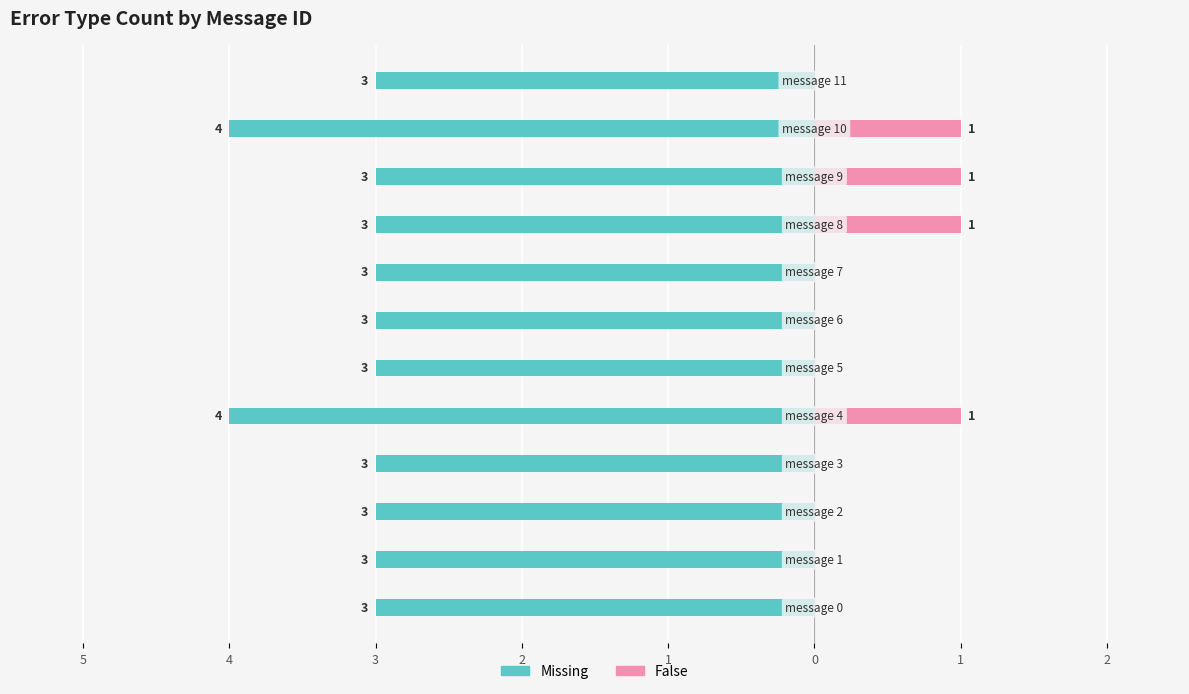

What is the difference between the maximum and minimum values in the False series?

1